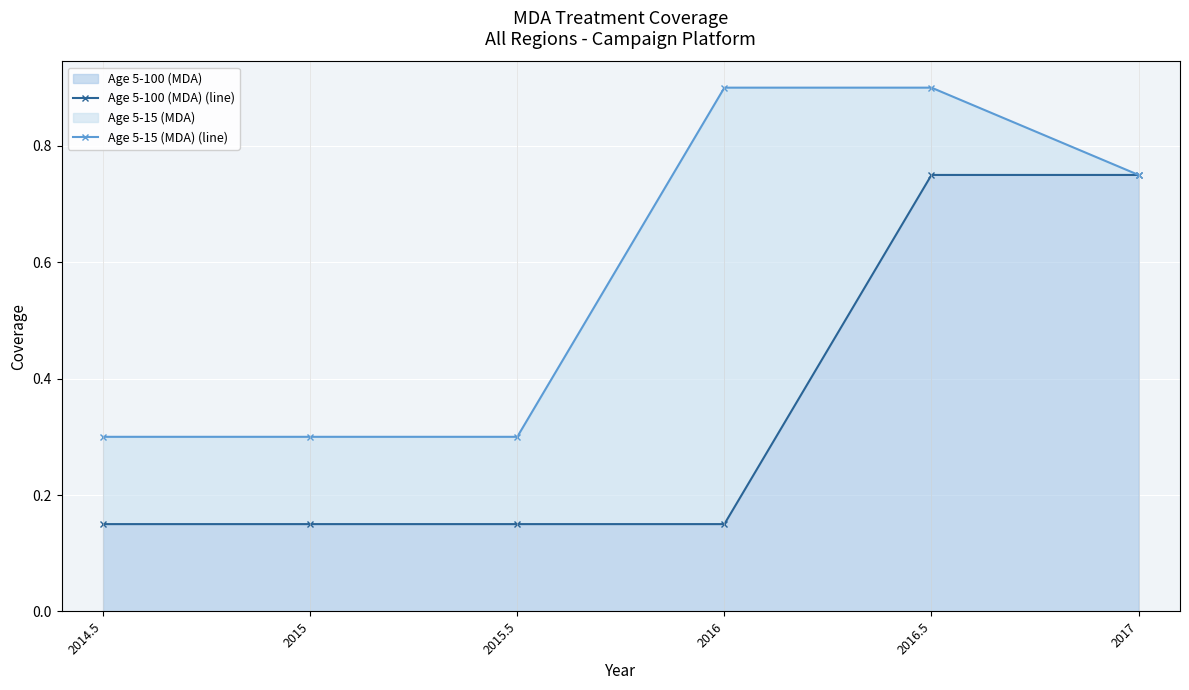

Which has a higher value, 2016 or 2017?

2017